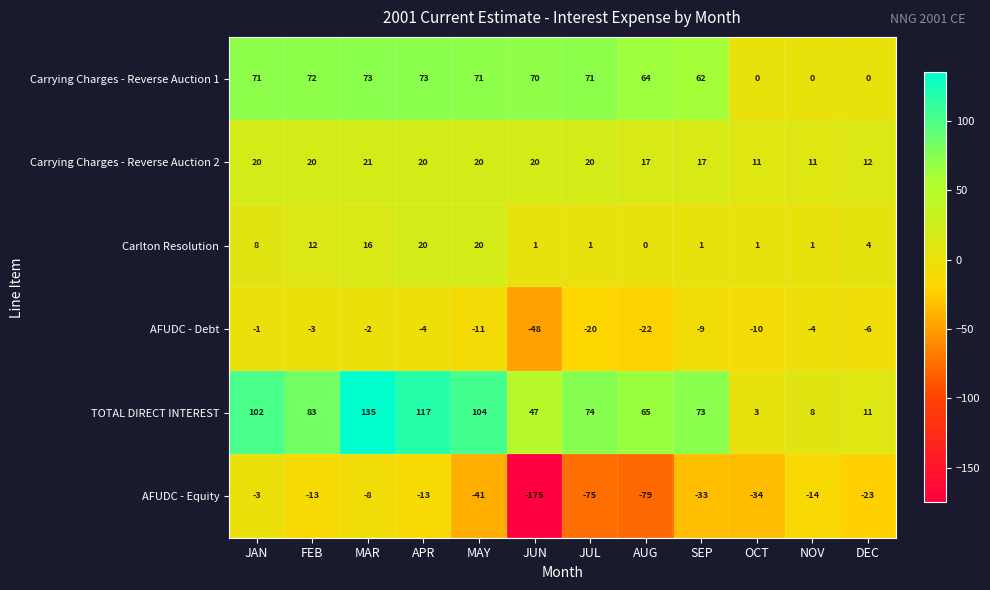

How many Carrying Charges - Reverse Auction 2 values are between 17 and 20?

8